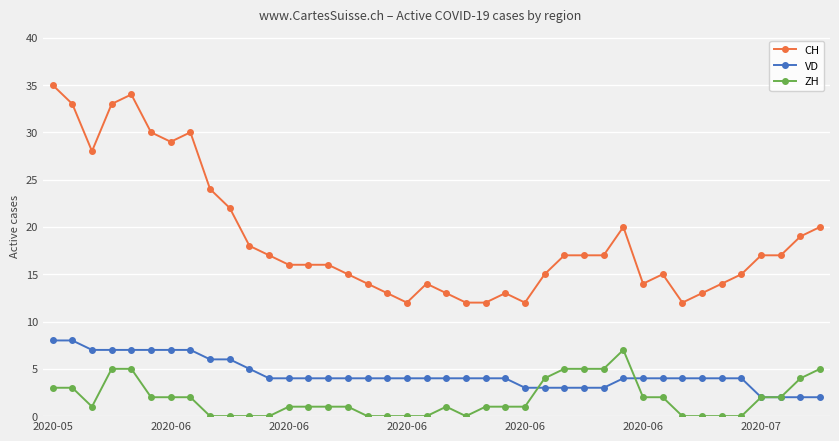

True or false: CH and VD cross at least once.

False